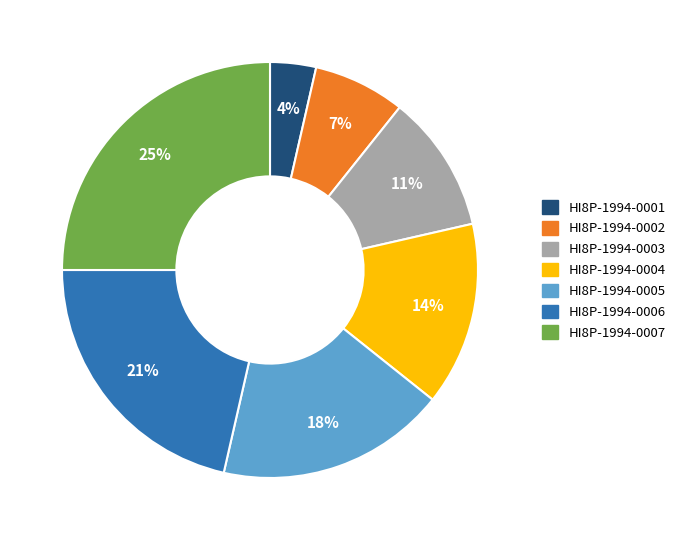

To the nearest percent, what is the average slice percentage?

14%